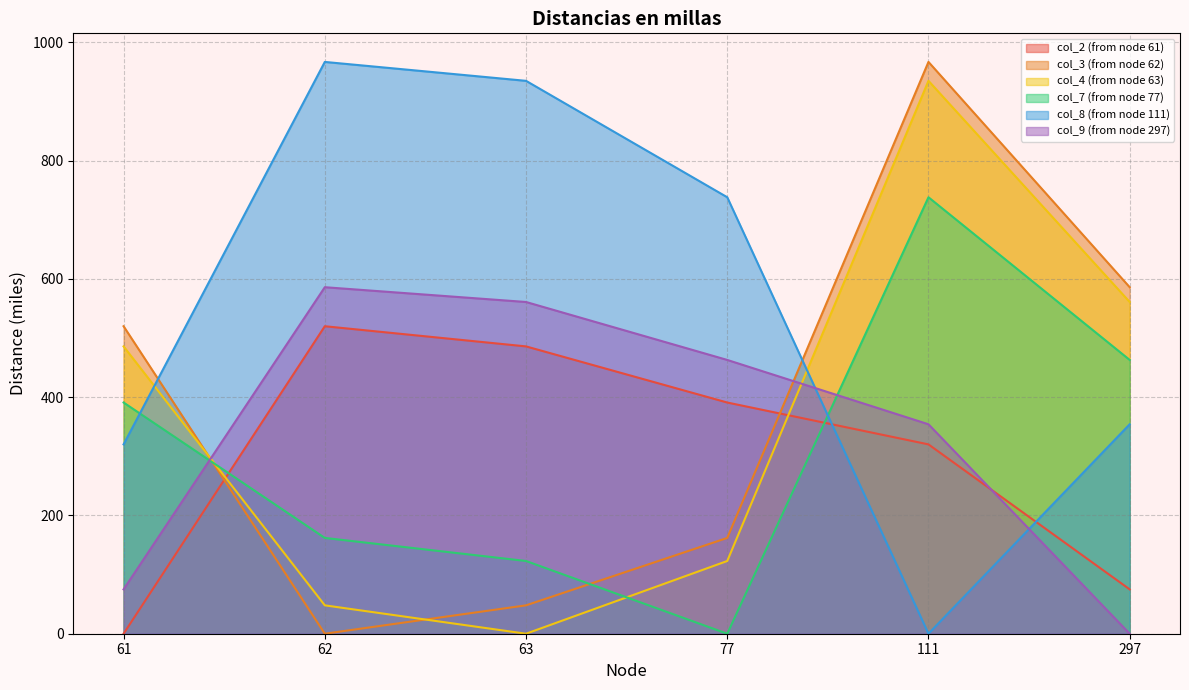

Is the value of col_3 (from node 62) at 77 greater than the value of col_4 (from node 63) at 62?

Yes